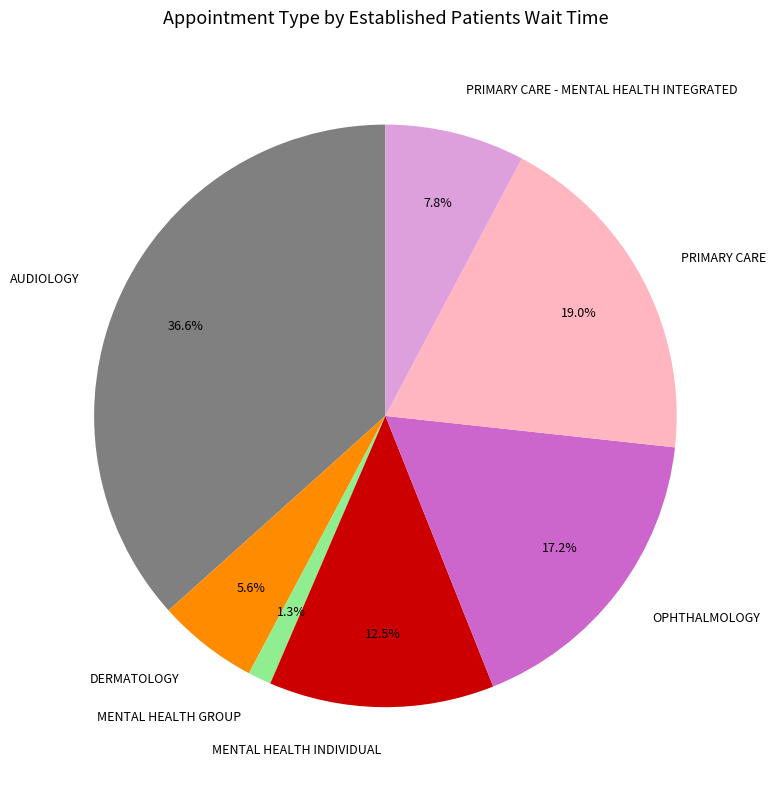

What percentage is the OPHTHALMOLOGY slice, to the nearest percent?

17%